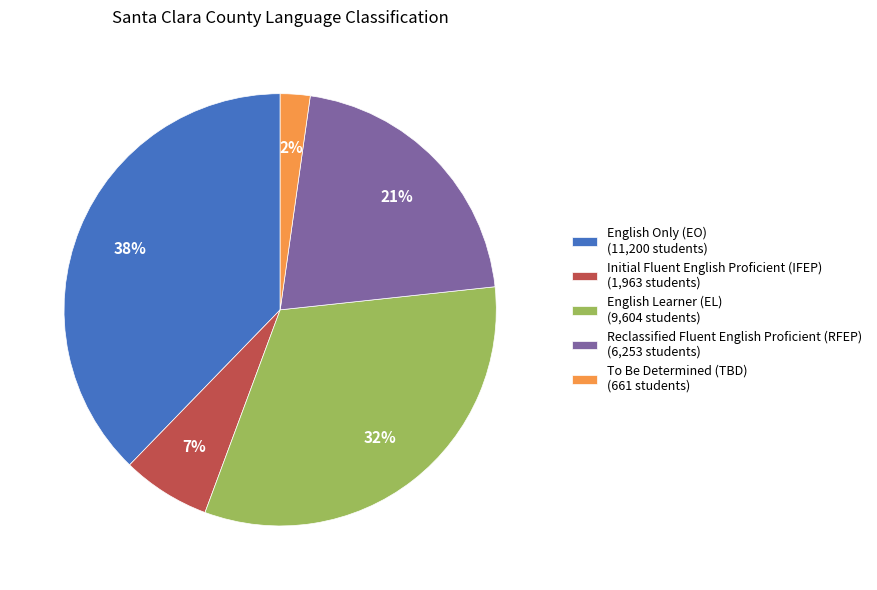

Does any single category account for the majority?

No